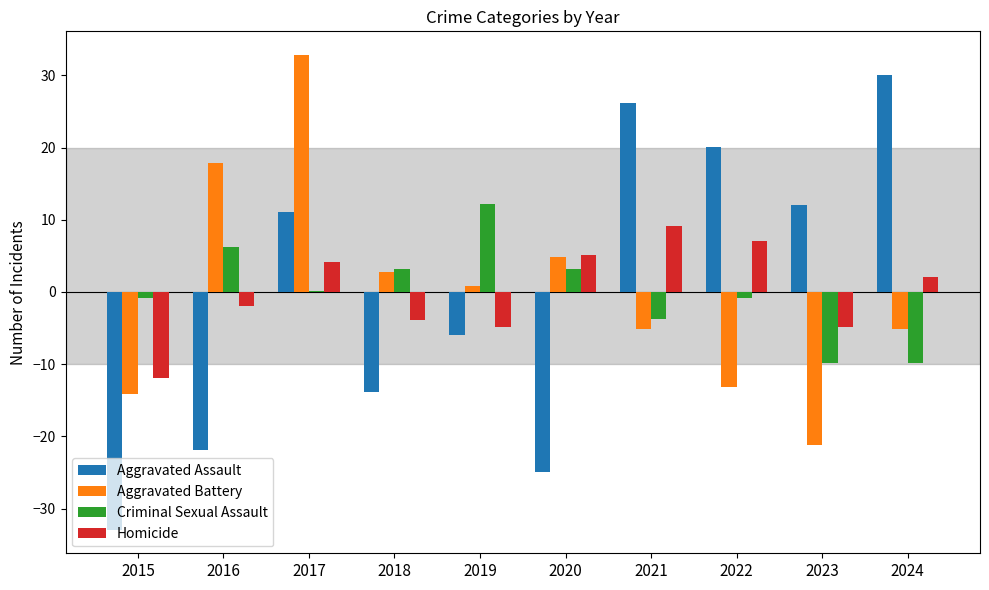

What is the greatest value displayed?

32.8